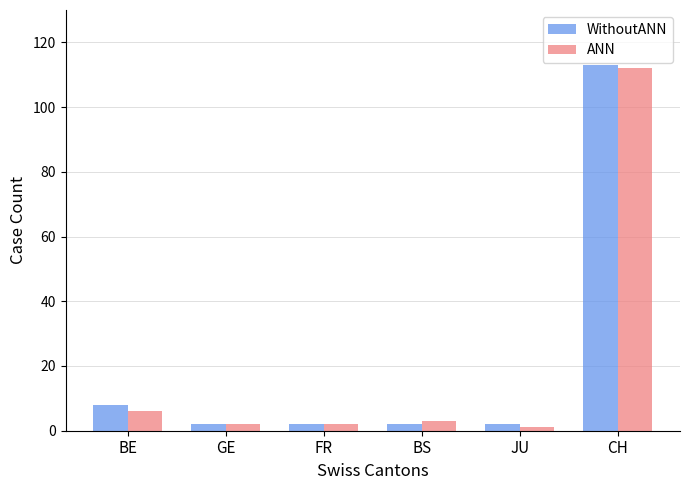

Which series has the largest range (max minus min)?

WithoutANN